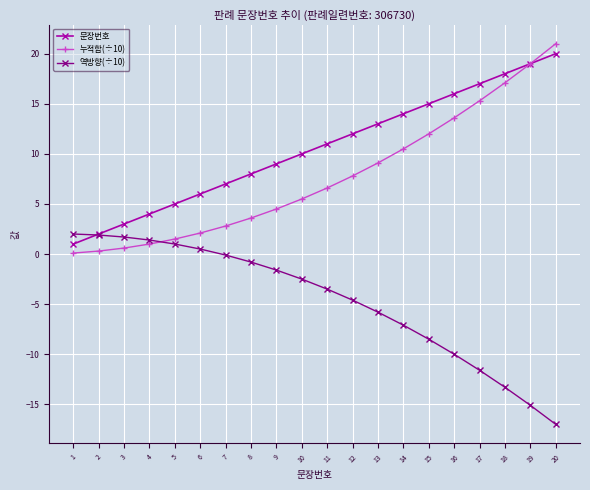

The value of 역방향(÷10) at 13 is -3.4. True or false?

False